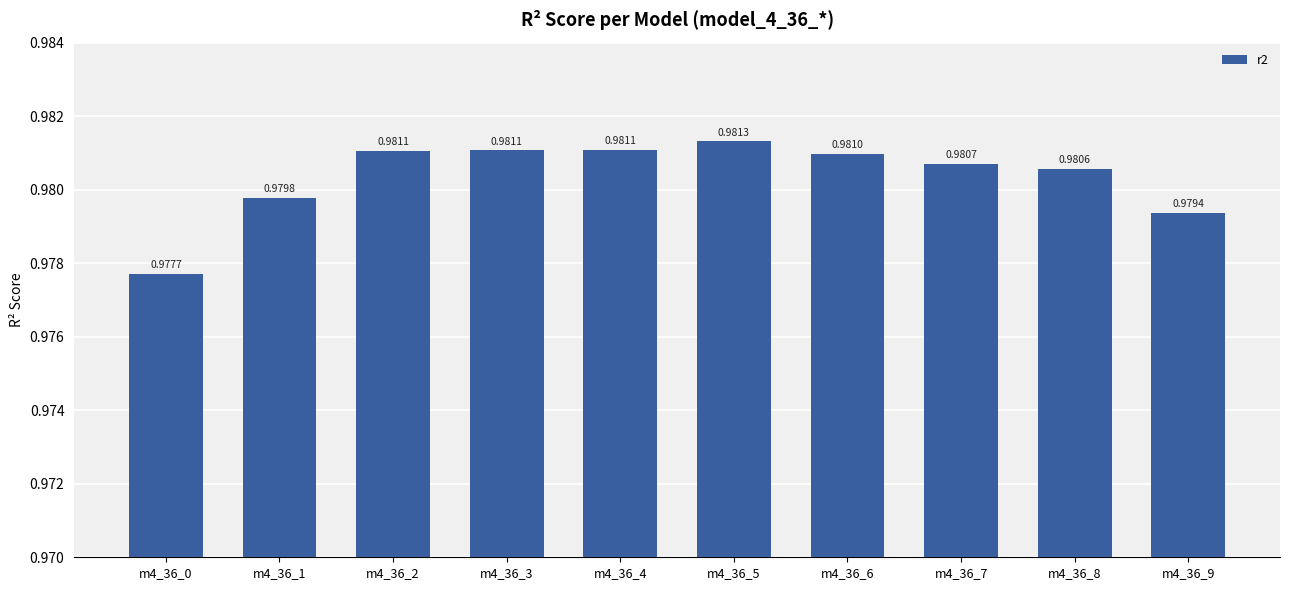

Between m4_36_1 and m4_36_0, which is larger?

m4_36_1